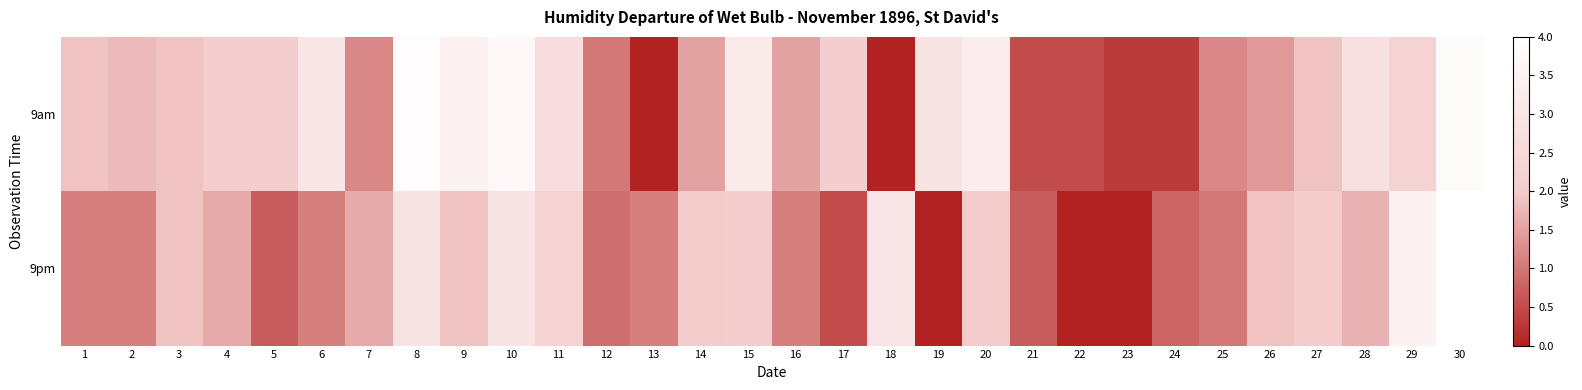

Which series has the widest spread of values?

9pm